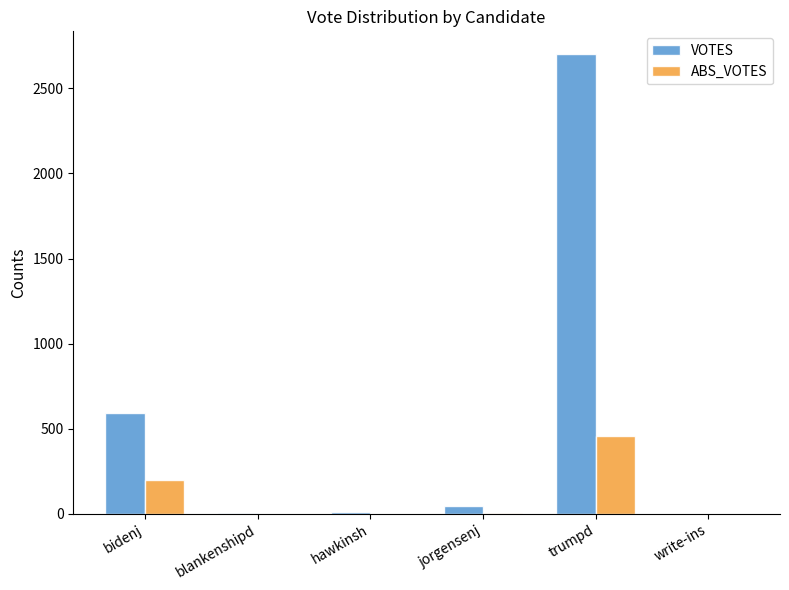

Count the number of categories in the chart.

6